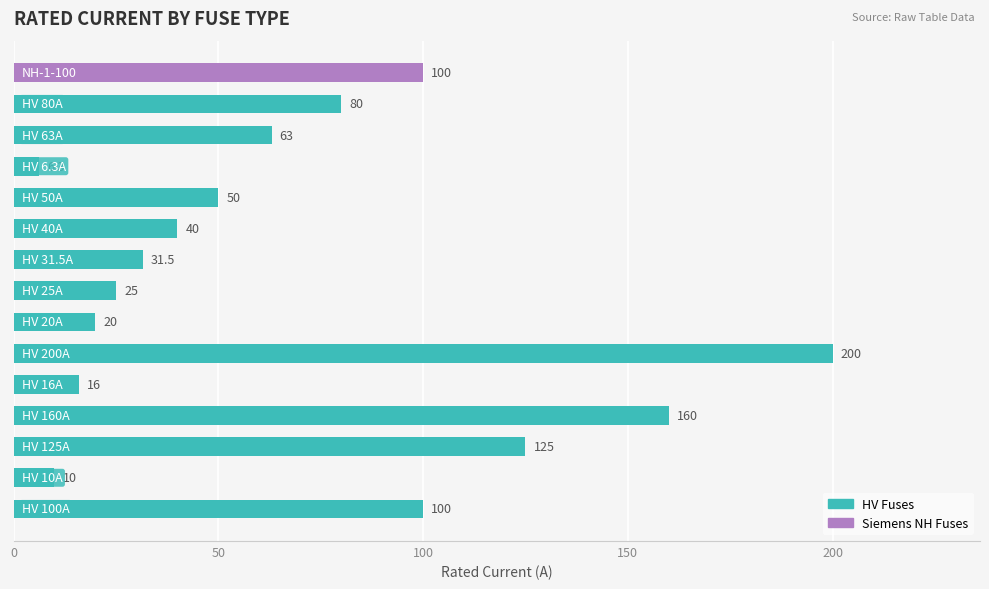

What is the greatest value displayed?

200.0